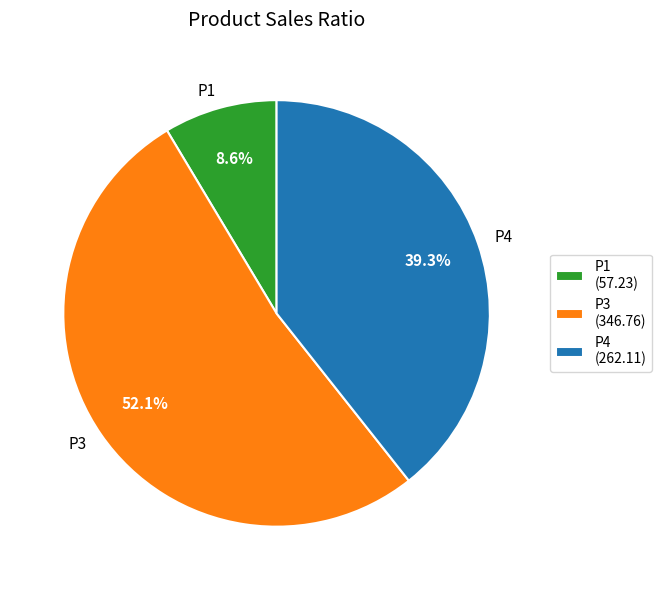

What percentage is the P3 slice, to the nearest percent?

52%